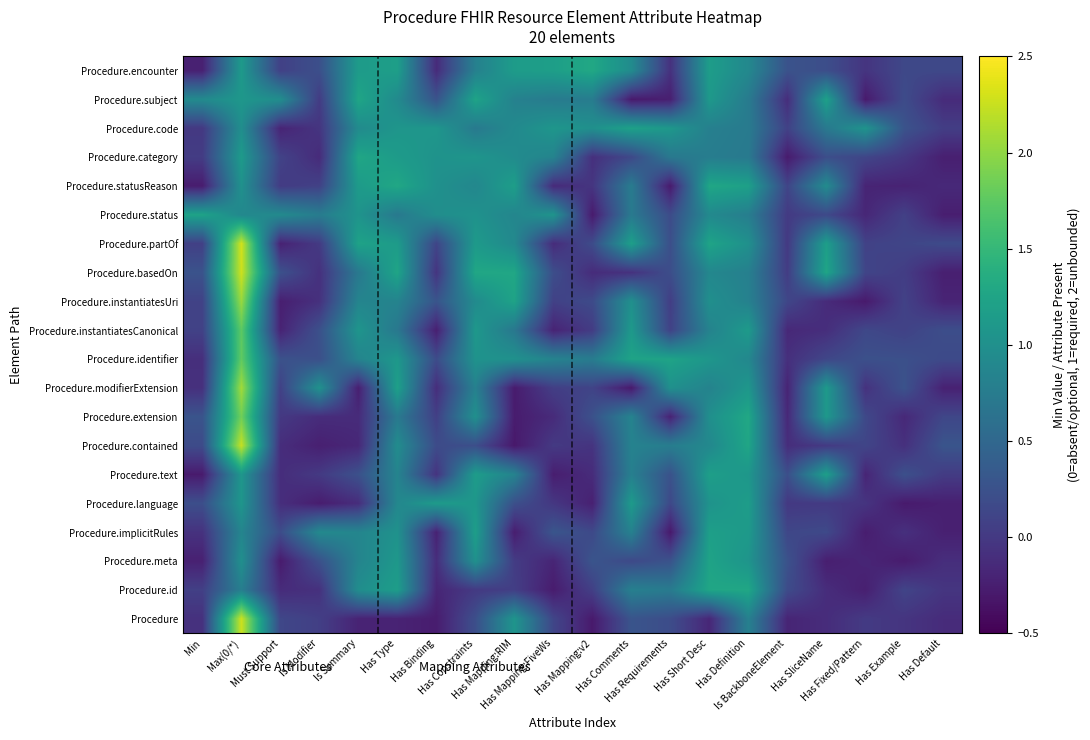

At which category is the sum across all series the highest?

Max(0/*)